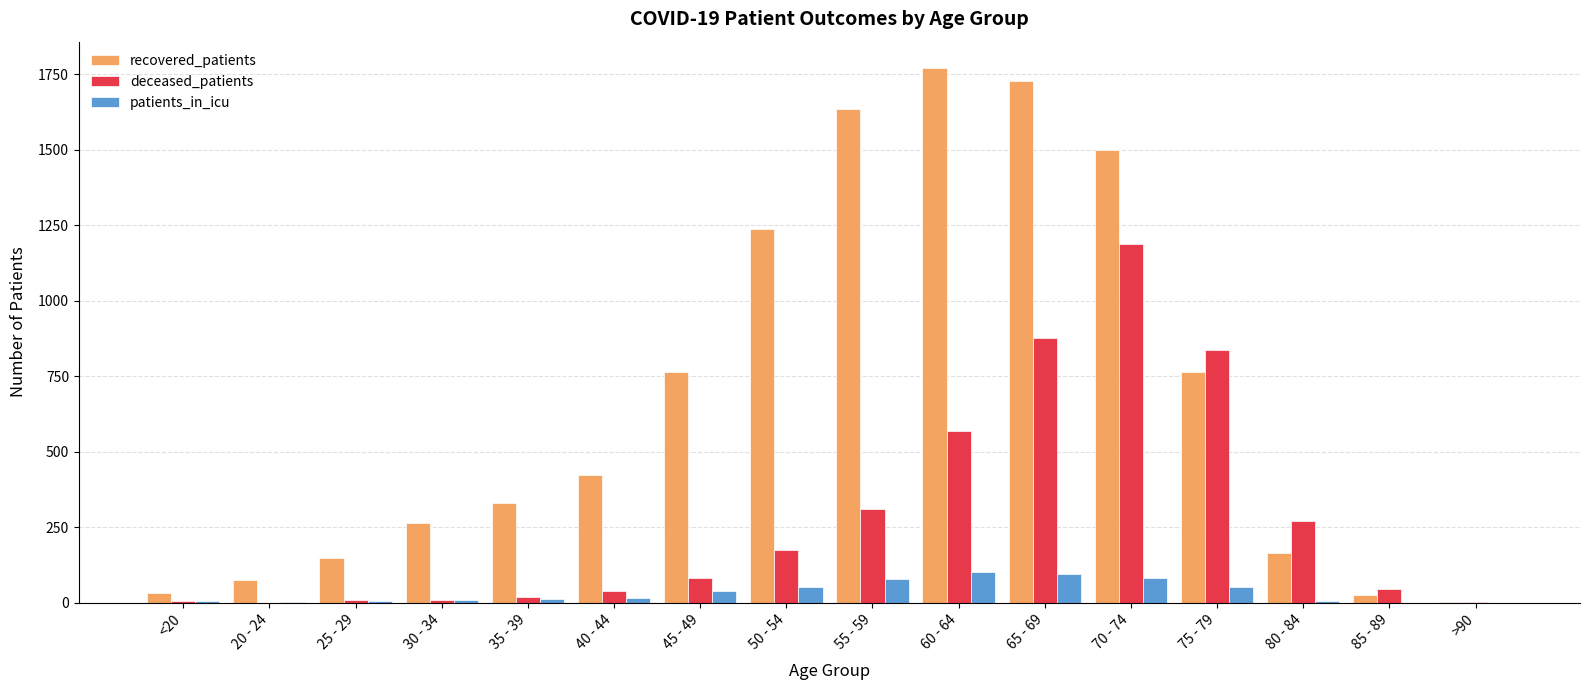

At which category is the sum across all series the highest?

70 - 74